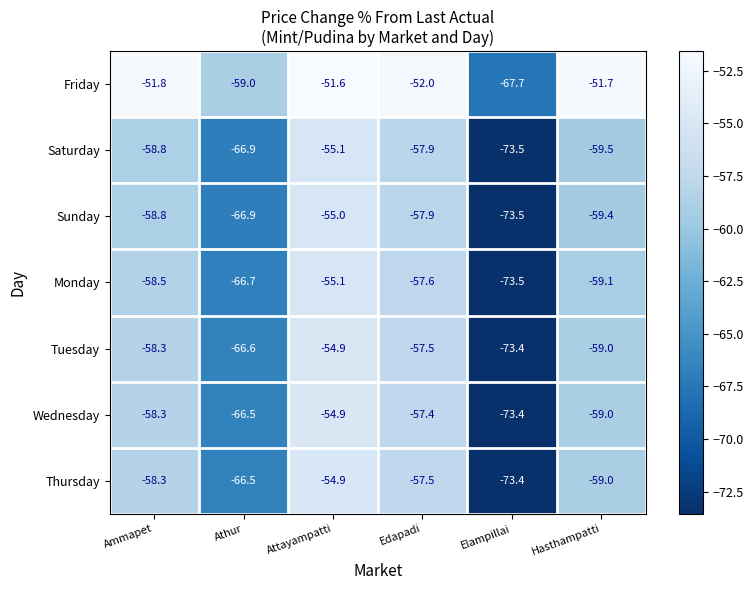

Which category has the lowest value in the Thursday series?

Elampillai